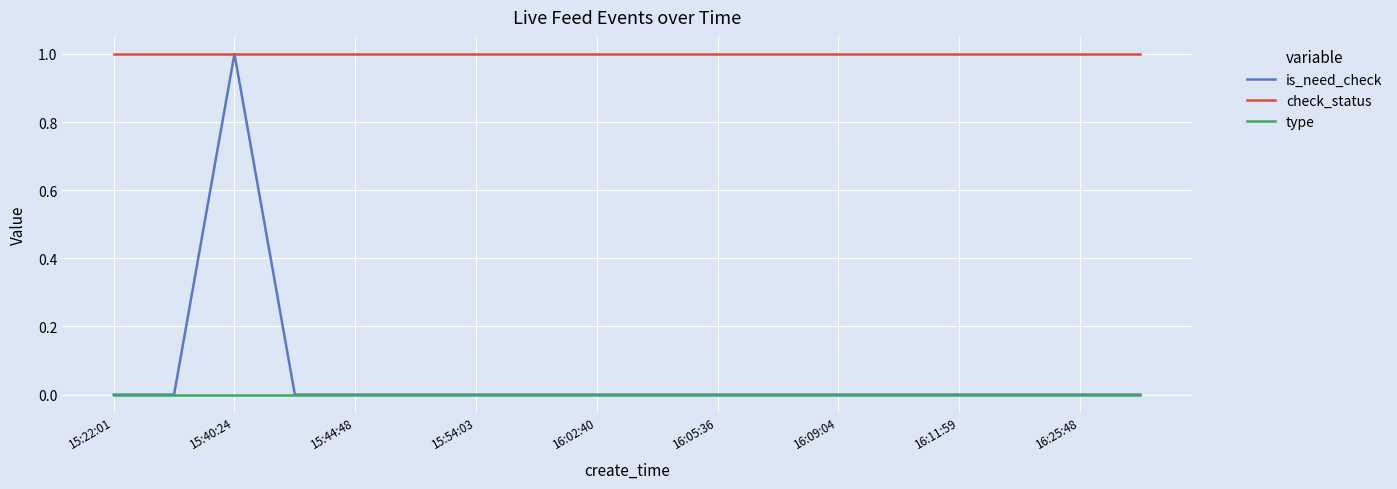

What is the average value of the check_status series?

1